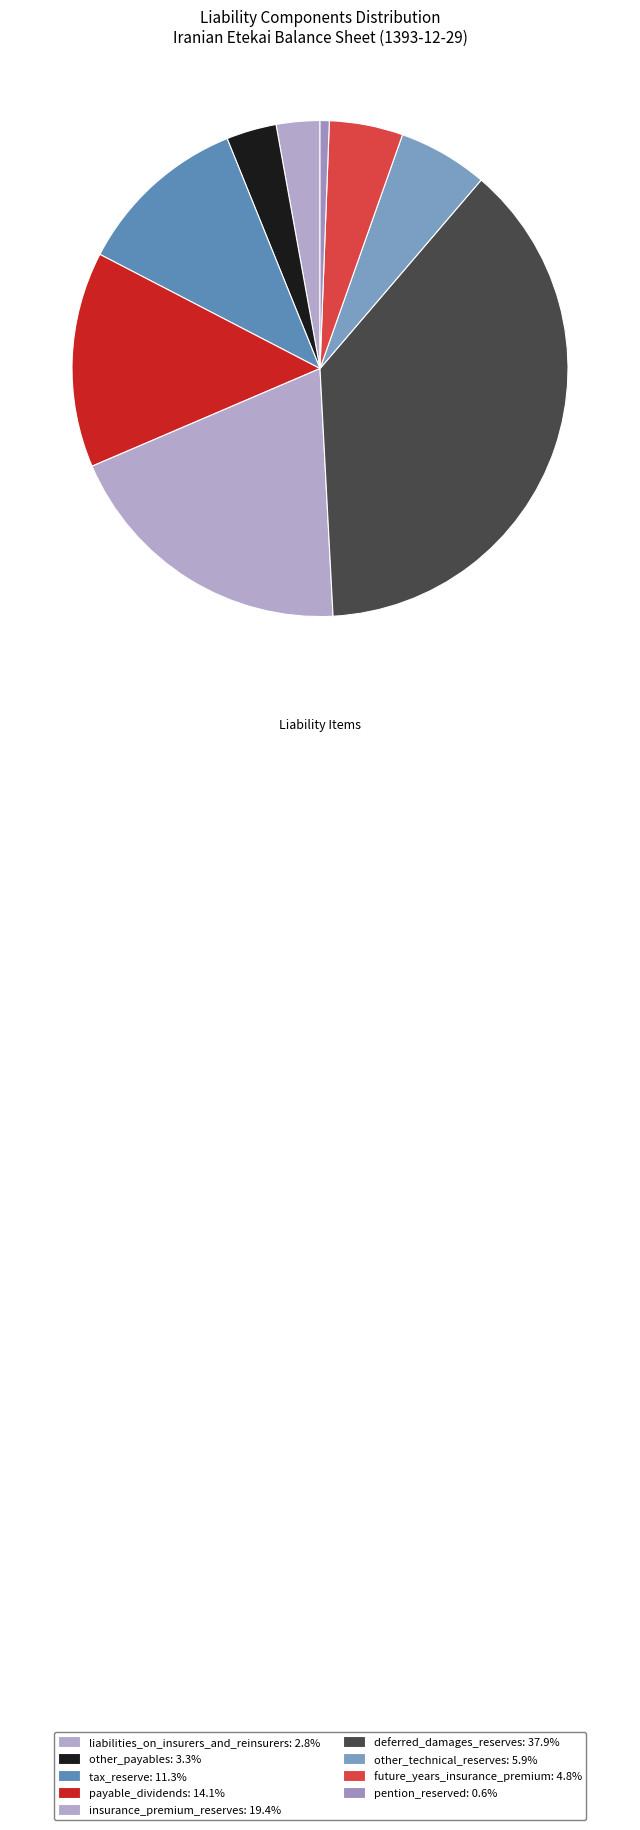

To the nearest percent, what percentage of the pie is other_payables?

3%